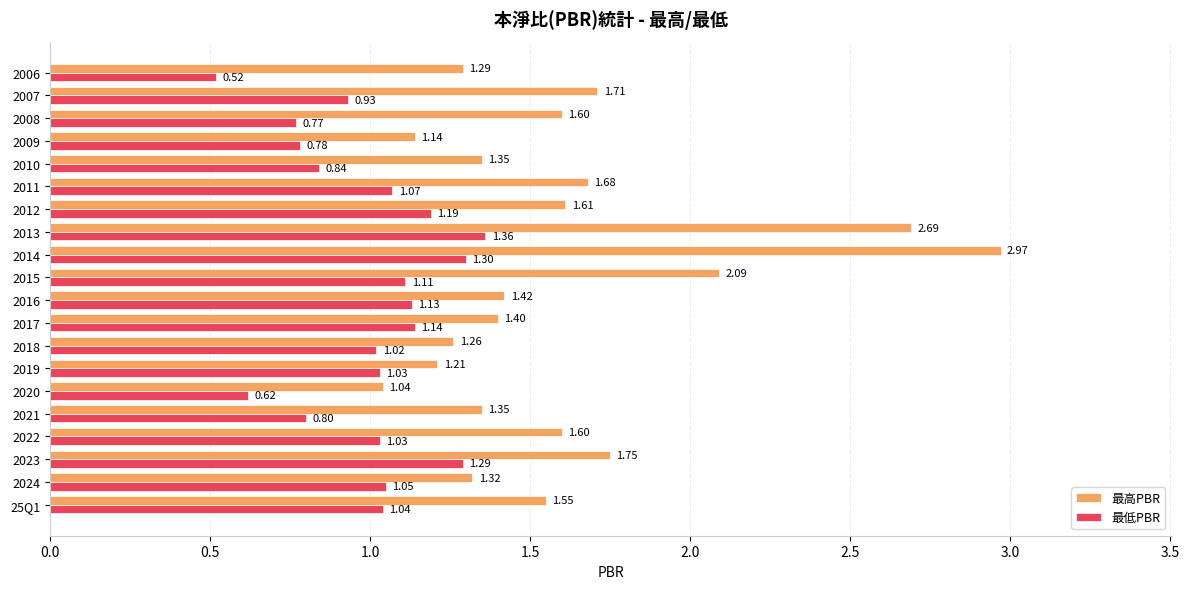

What is the average value of the 最高PBR series?

1.6